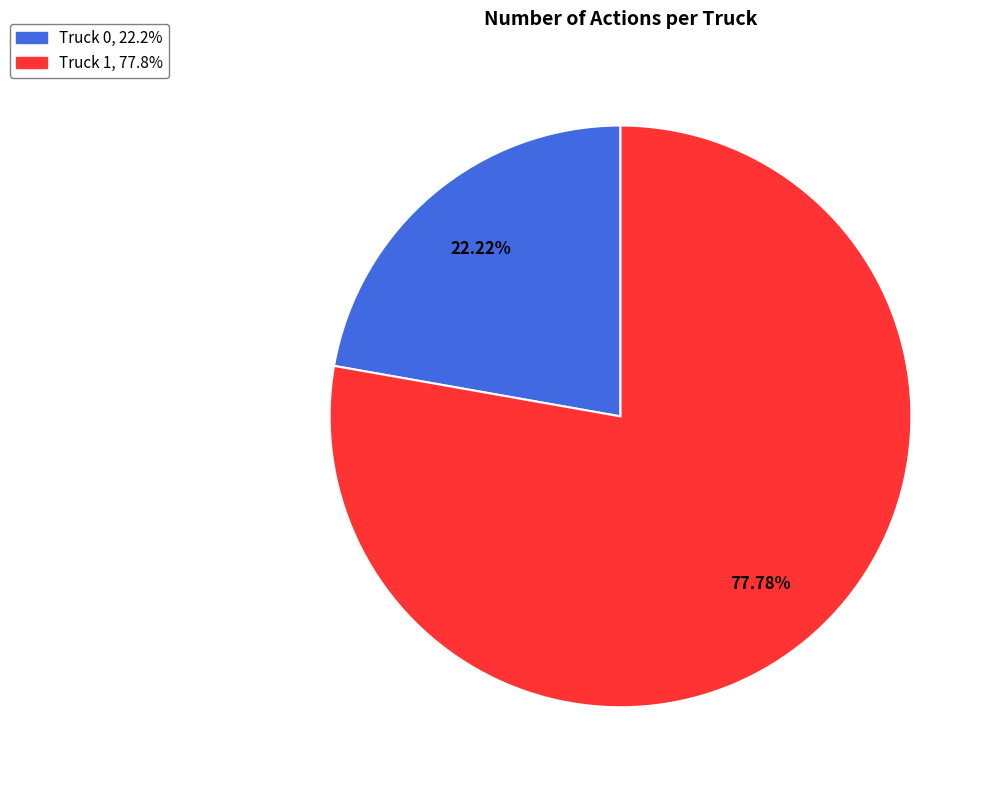

How many segments does this pie chart have?

2